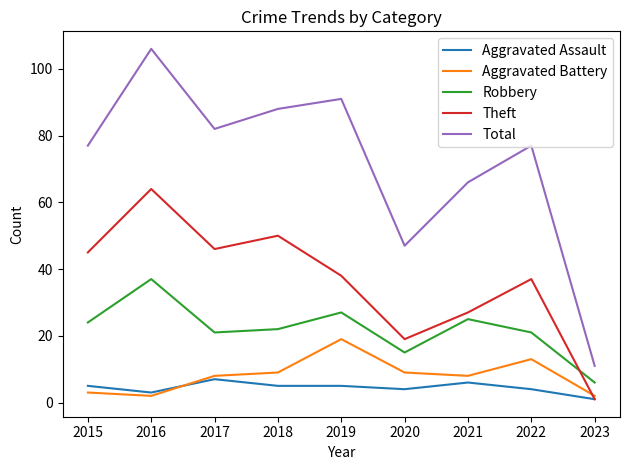

Reading left to right, what are all the values shown in this chart?

Aggravated Assault: 5	3	7	5	5	4	6	4	1
Aggravated Battery: 3	2	8	9	19	9	8	13	2
Robbery: 24	37	21	22	27	15	25	21	6
Theft: 45	64	46	50	38	19	27	37	1
Total: 77	106	82	88	91	47	66	77	11